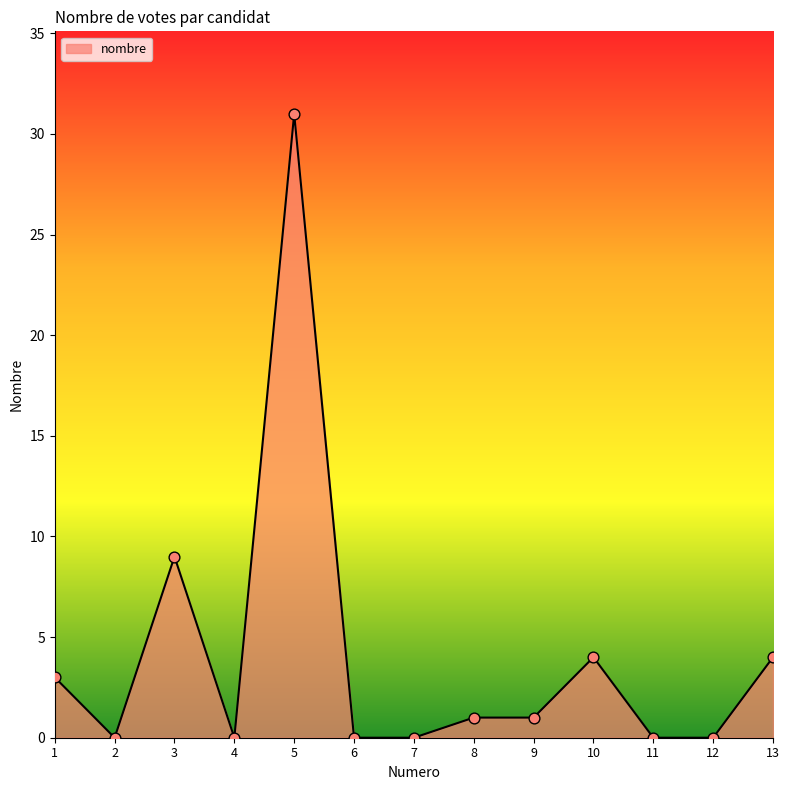

What is the change in value from 3 to 8?

-8